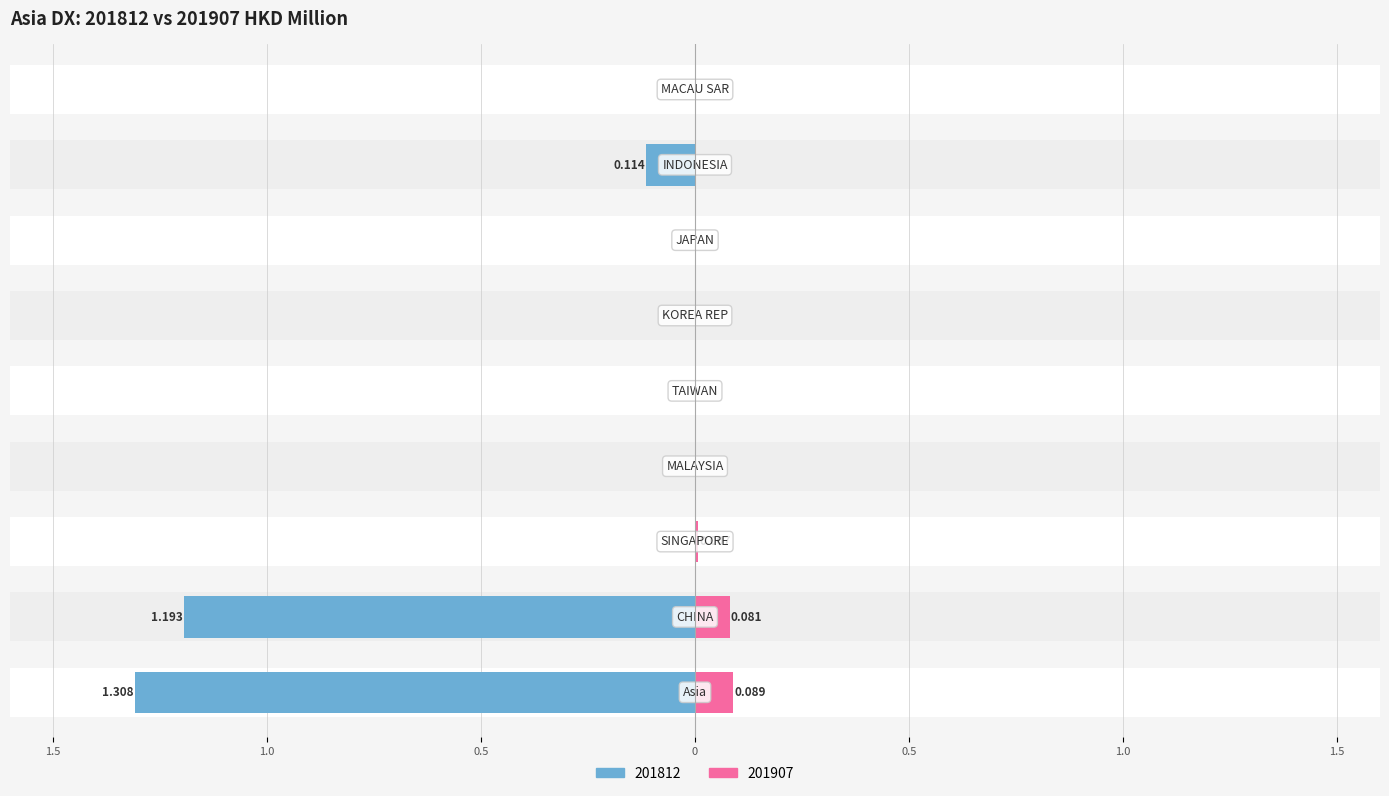

What is the label of the 2nd bar from the left?

CHINA